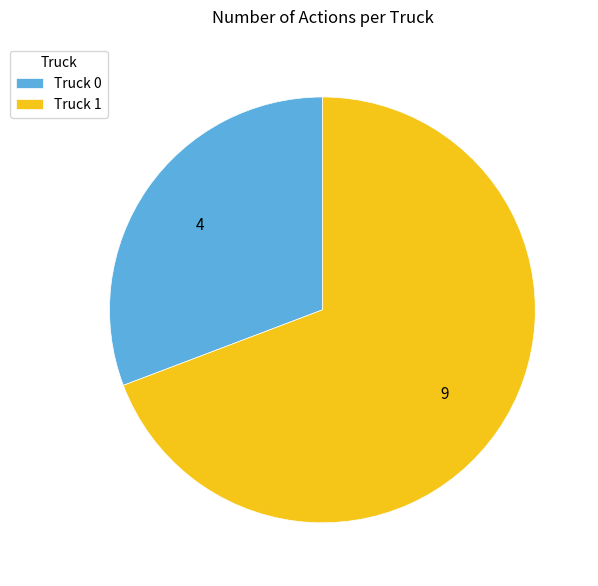

Rank the categories by value from highest to lowest.

Truck 1, Truck 0